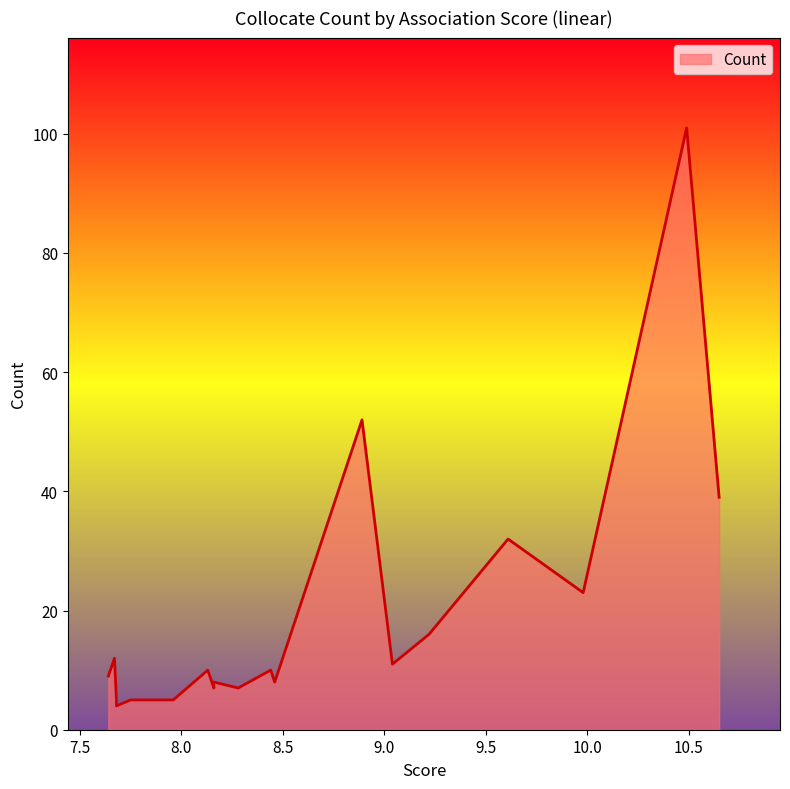

Rank the categories by value from lowest to highest.

7.68, 7.96, 7.89, 7.75, 7.68, 8.28, 8.16, 8.46, 8.16, 7.64, 8.44, 8.13, 9.04, 7.67, 9.22, 9.98, 9.61, 10.65, 8.89, 10.49